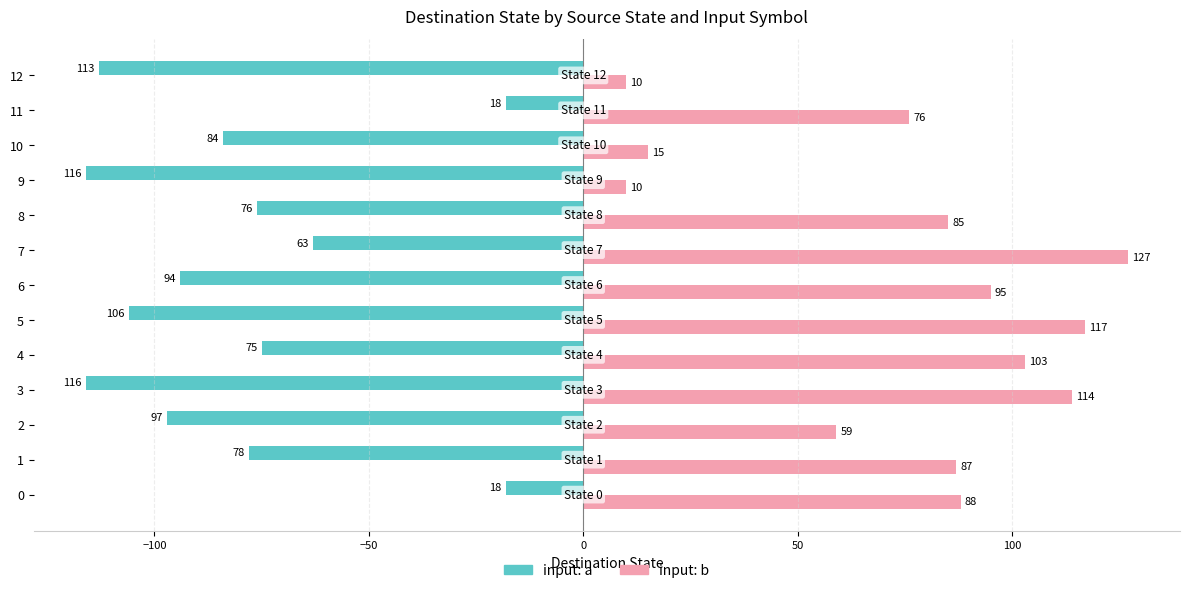

At which label is input: a closest to -67?

7